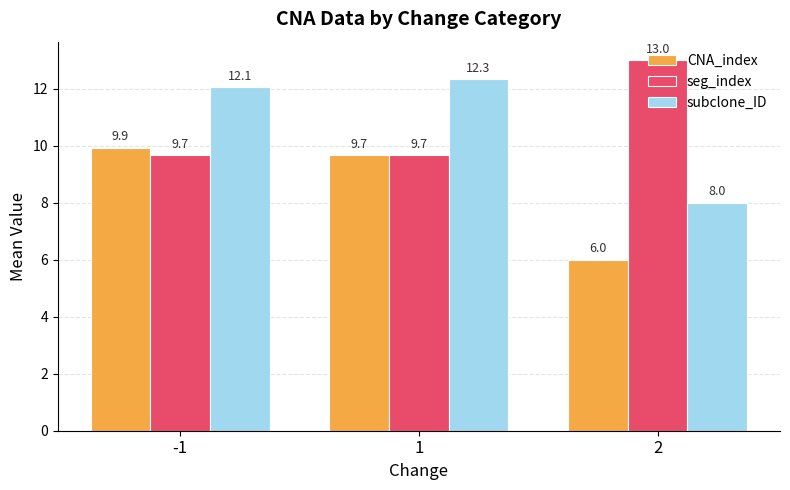

How many values in the CNA_index series are below 9?

1